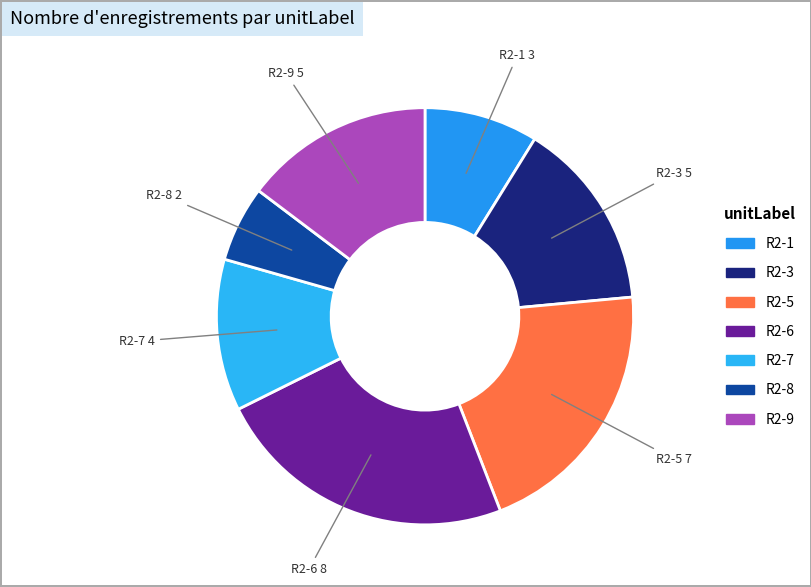

The R2-6 slice represents 24% of the pie. True or false?

True